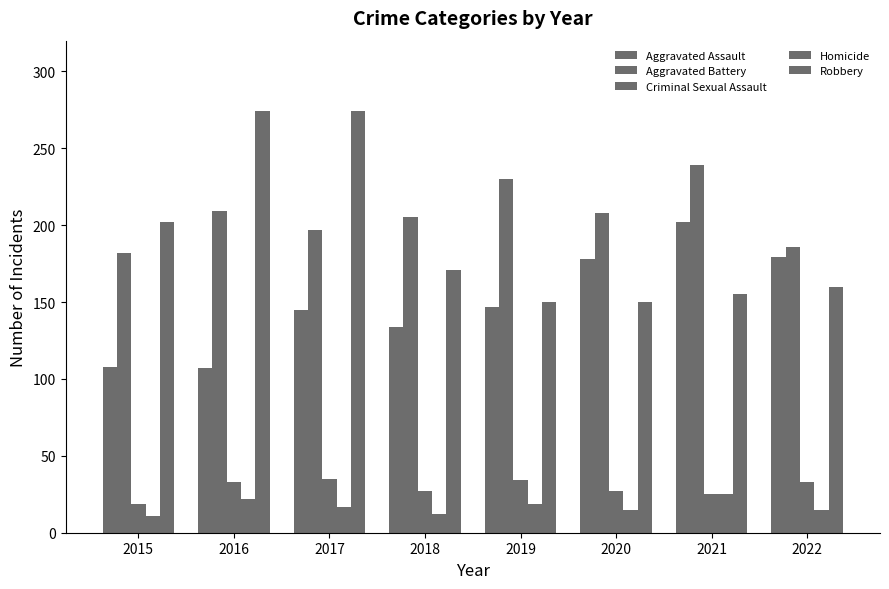

How many Aggravated Battery values are between 197 and 230?

5